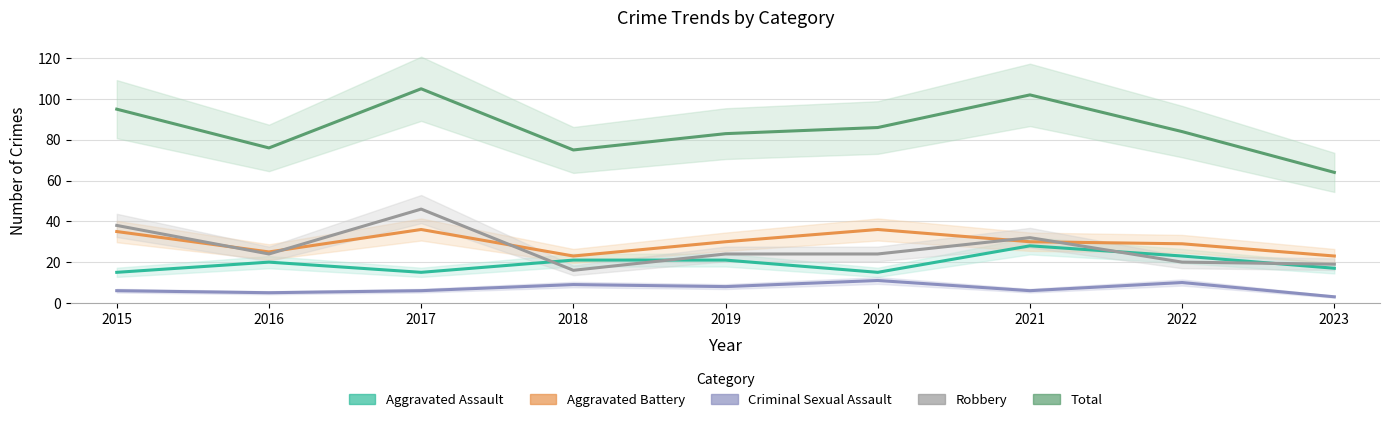

Between 2015 and 2020, which is larger?

2015